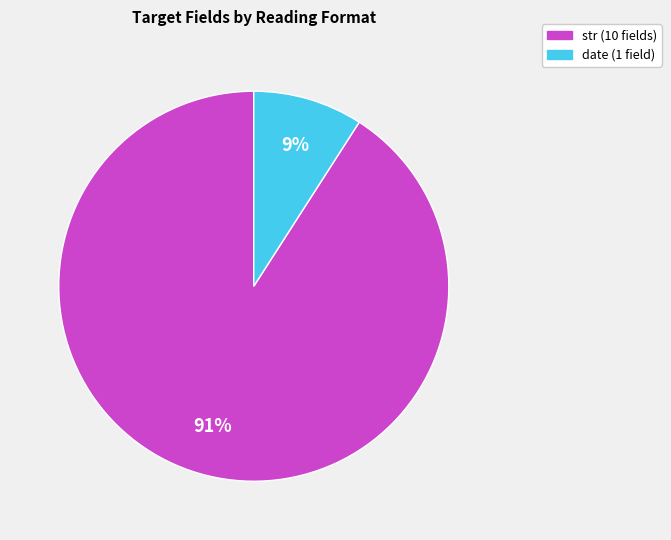

To the nearest percent, what portion does str represent?

91%